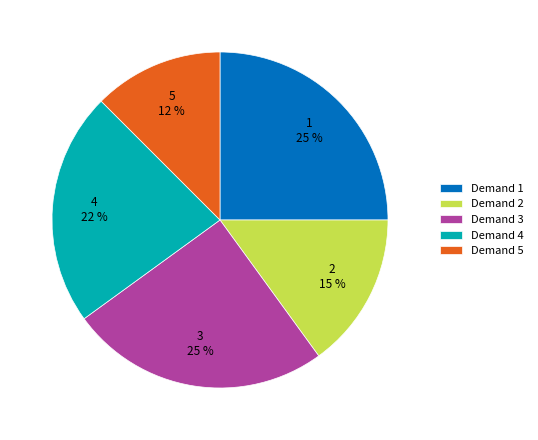

To the nearest percent, what is the average slice percentage?

20%